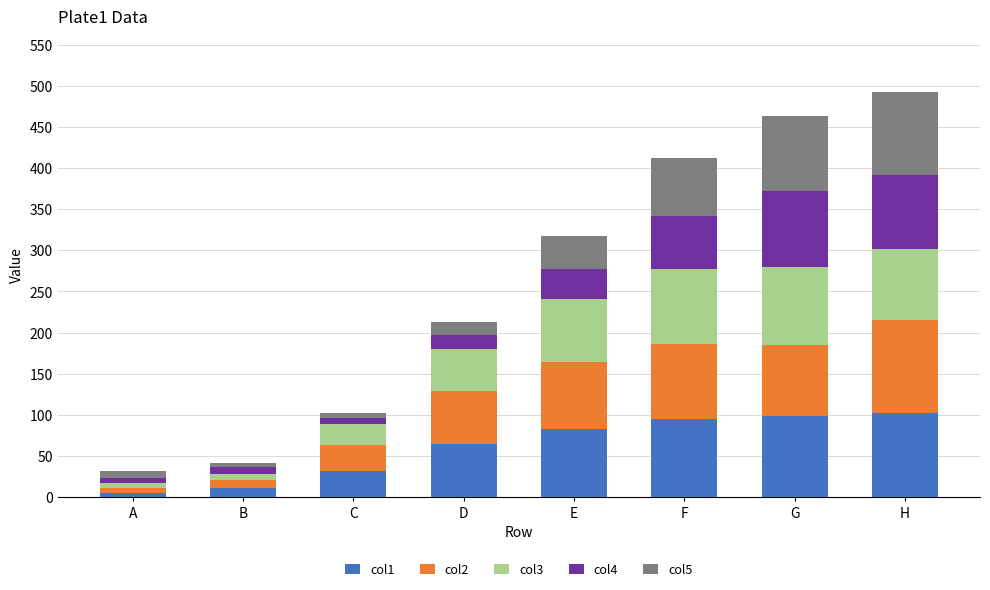

Is it true that col1 equals 111.6 at E?

False